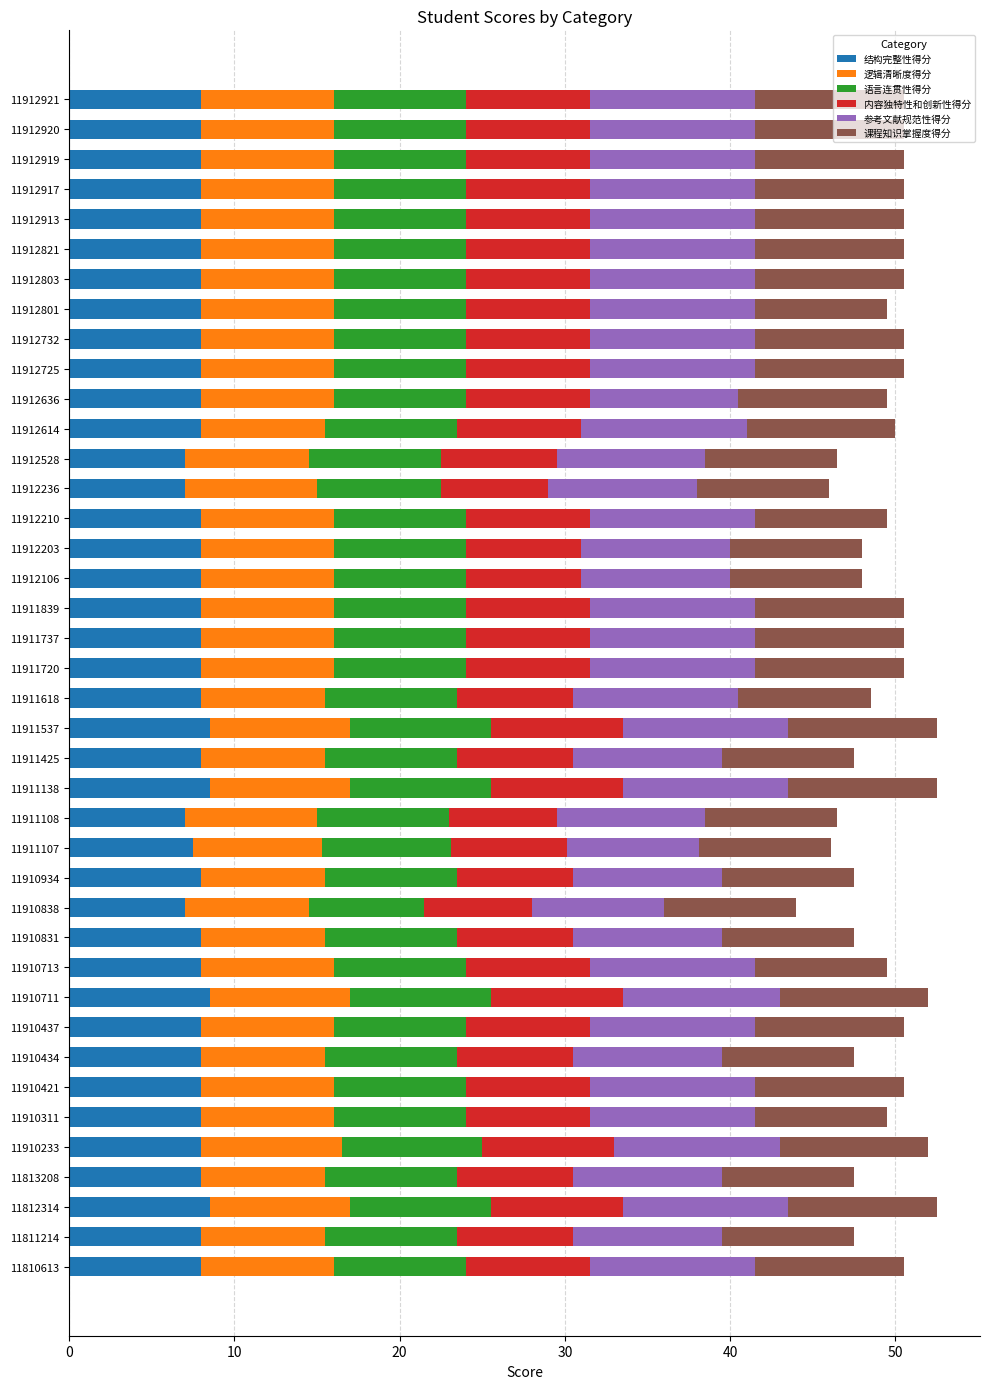

Is it true that 结构完整性得分 equals 11.7 at 11912725?

False